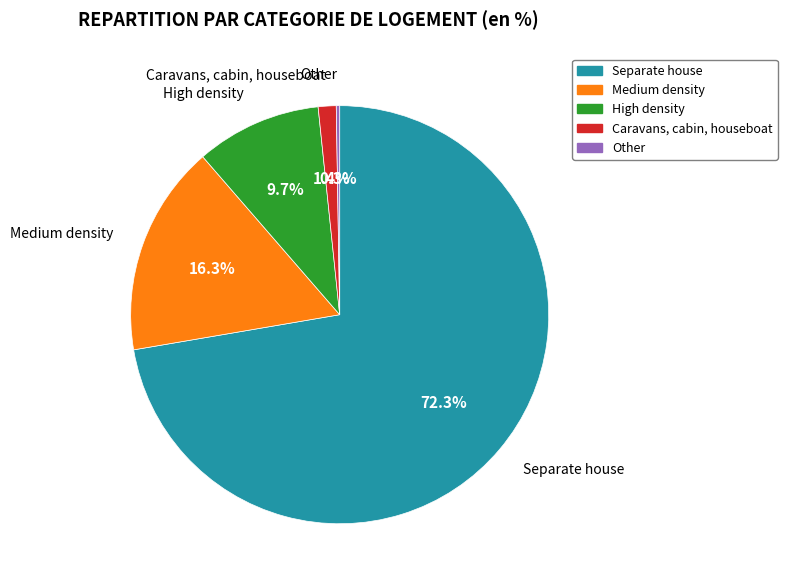

To the nearest percent, what is the difference between the largest and smallest slice percentages?

72%